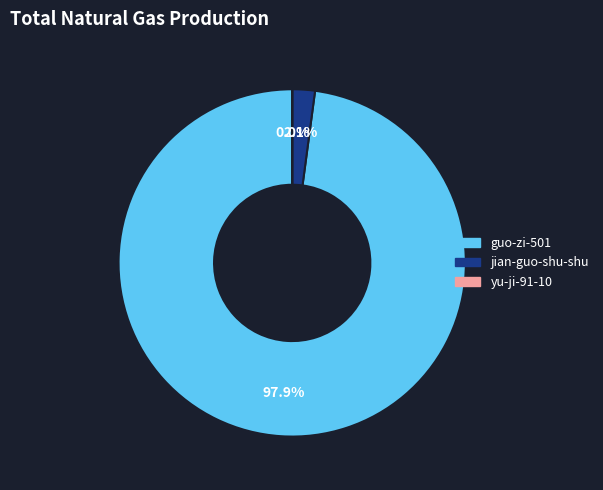

What is the largest slice in the pie chart?

guo-zi-501